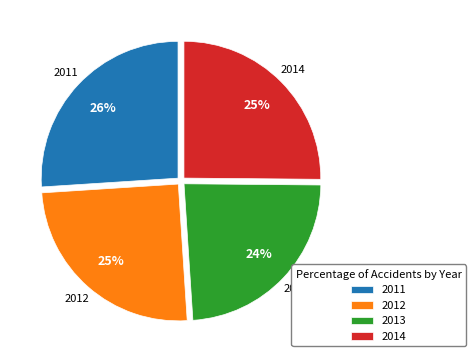

Does any single category account for the majority?

No